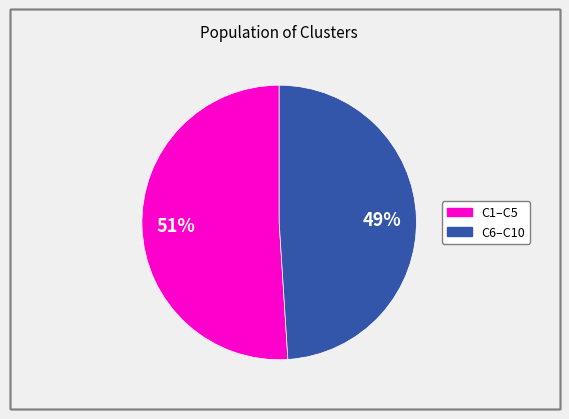

Count the number of slices in the pie.

2